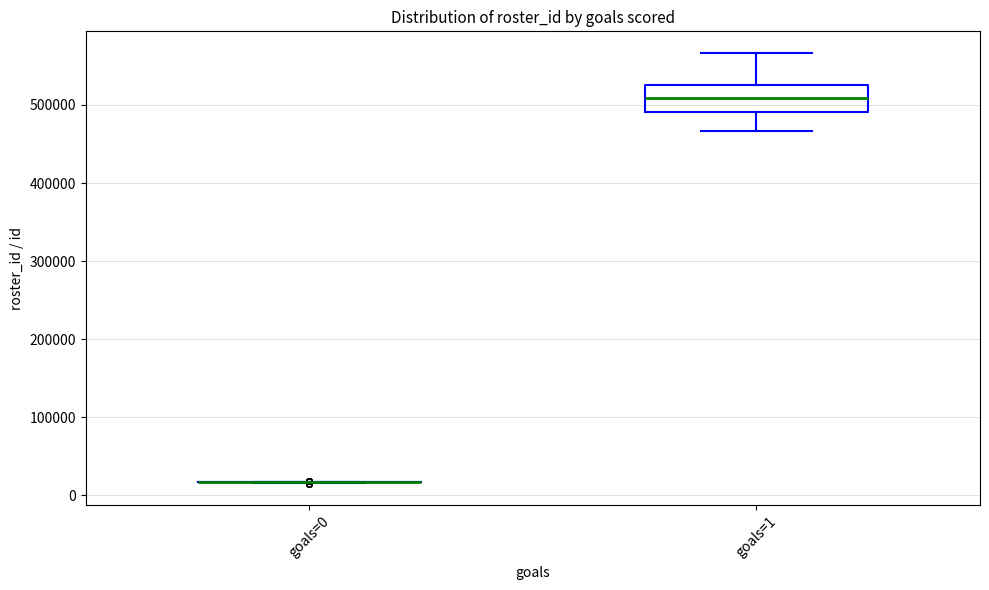

Reading left to right, transcribe this box plot: for each box, give where its median line is, the range the box spans, and where its two whiskers end, as read against the y-axis. The values are not printed on the chart, so give them approximately, as read against the axis.

goals=0: box collapsed to a line at 20000, whiskers 20000 to 20000
goals=1: median 510000, box 490000 to 530000, whiskers 470000 to 570000